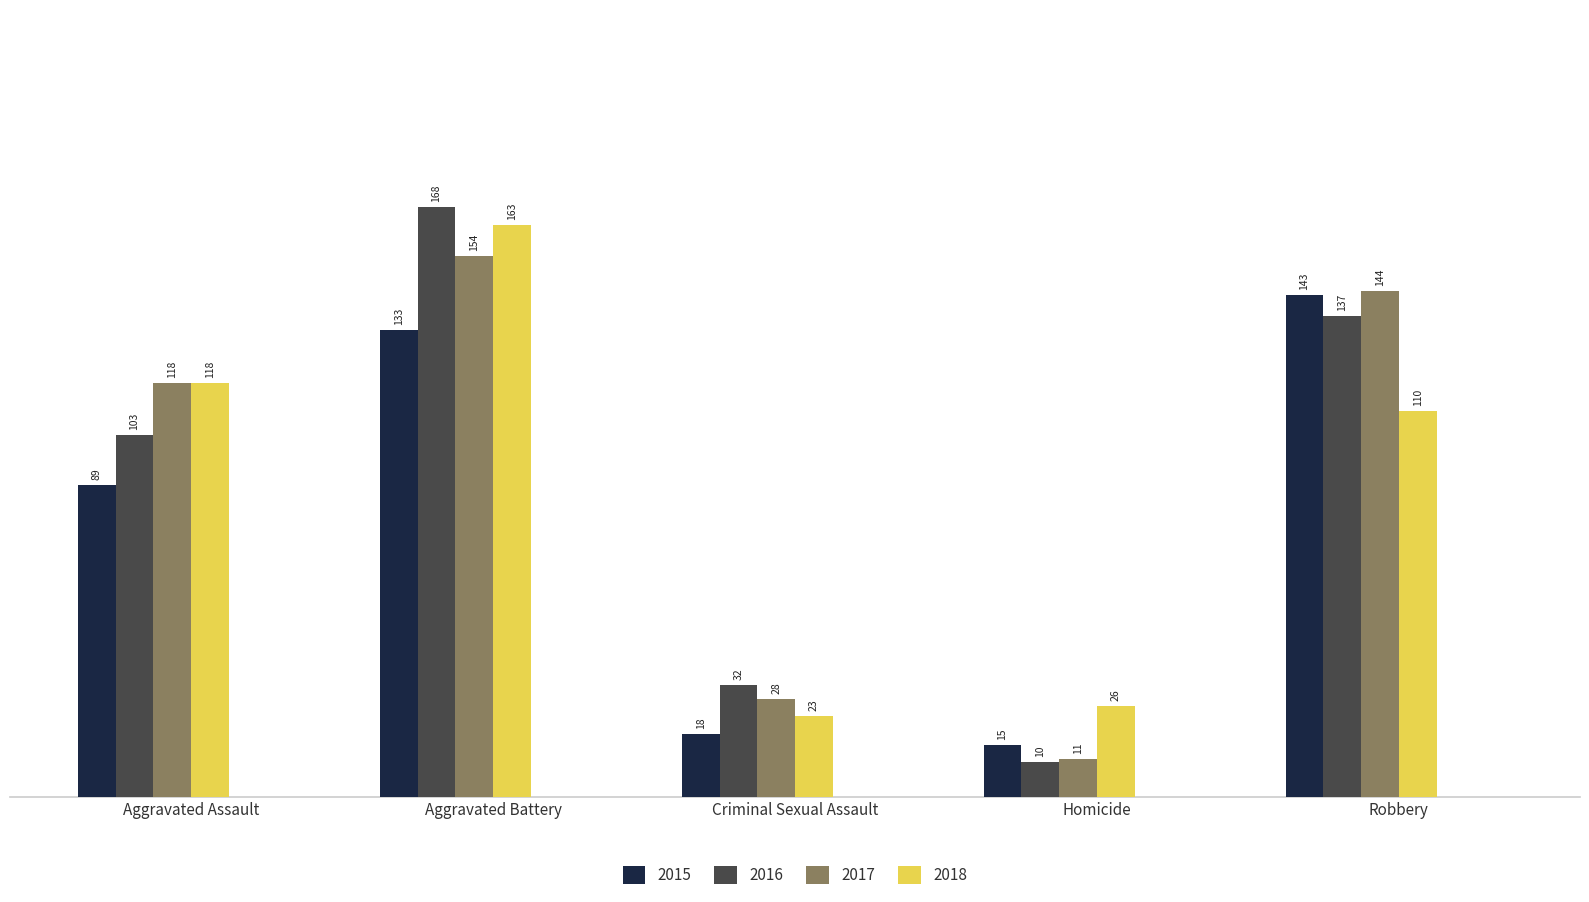

What is the total value across all series at Robbery?

534